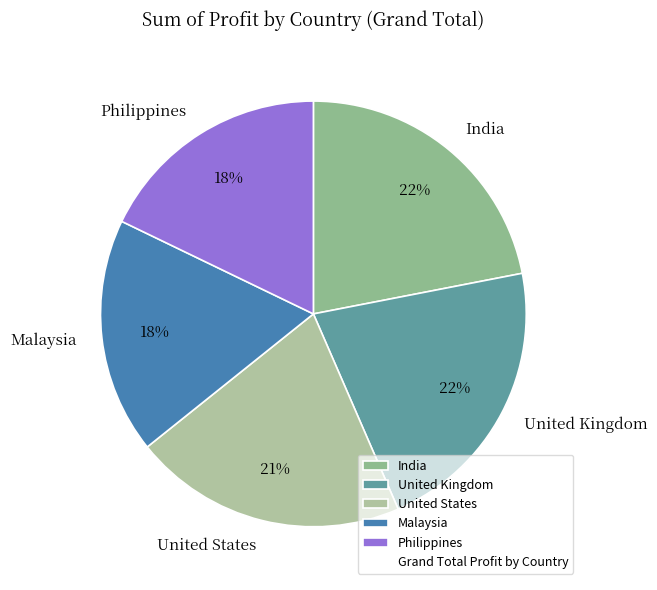

Is it true that Malaysia is 31% of the pie?

False